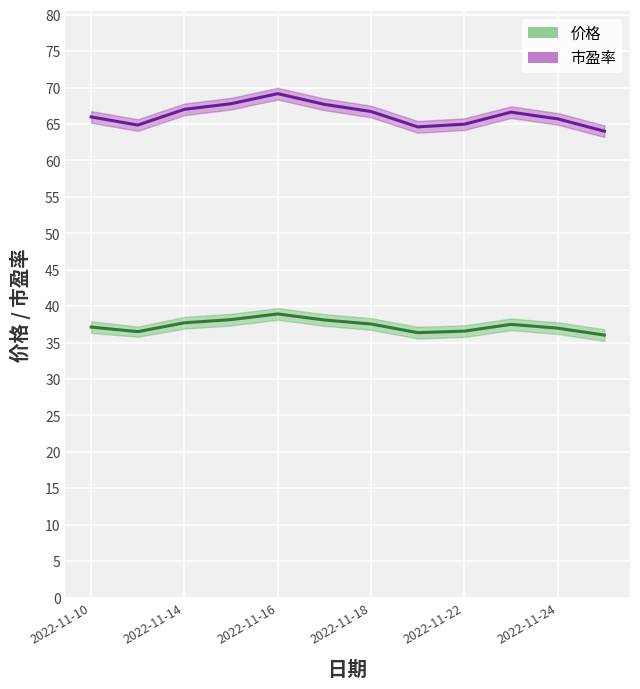

What is the average value of the 市盈率 series?

66.3